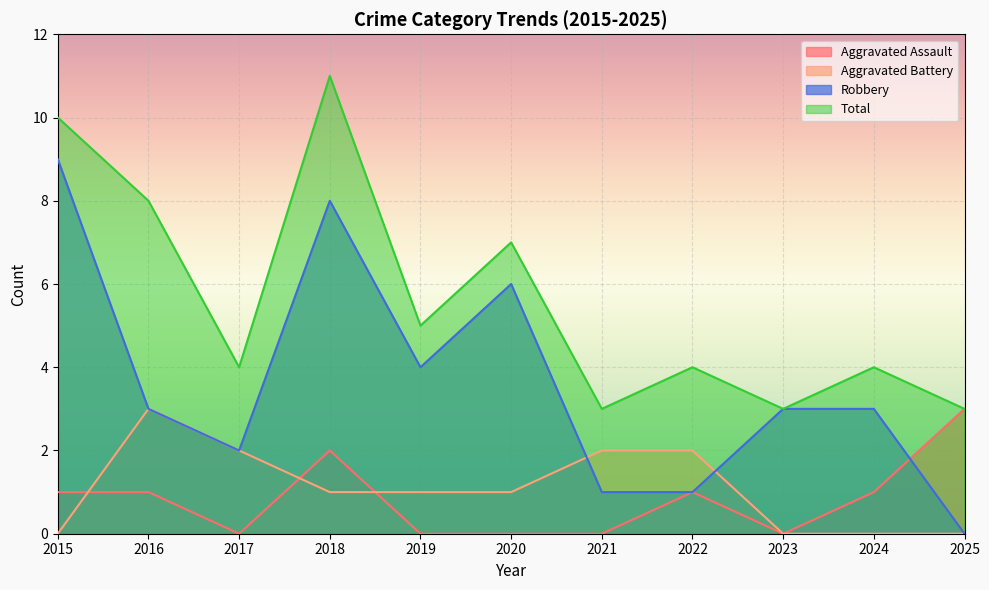

Reading right to left, transcribe all the data shown in this chart.

Aggravated Assault: 3	1	0	1	0	0	0	2	0	1	1
Aggravated Battery: 0	0	0	2	2	1	1	1	2	3	0
Robbery: 0	3	3	1	1	6	4	8	2	3	9
Total: 3	4	3	4	3	7	5	11	4	8	10